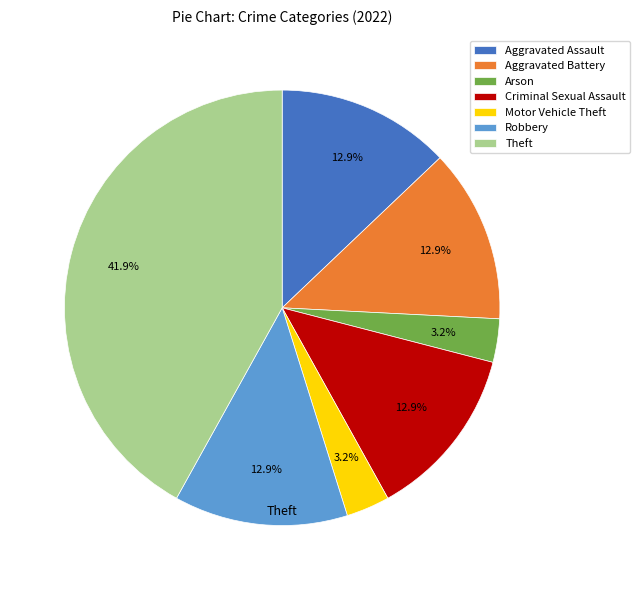

Between Aggravated Battery and Theft, which is larger?

Theft